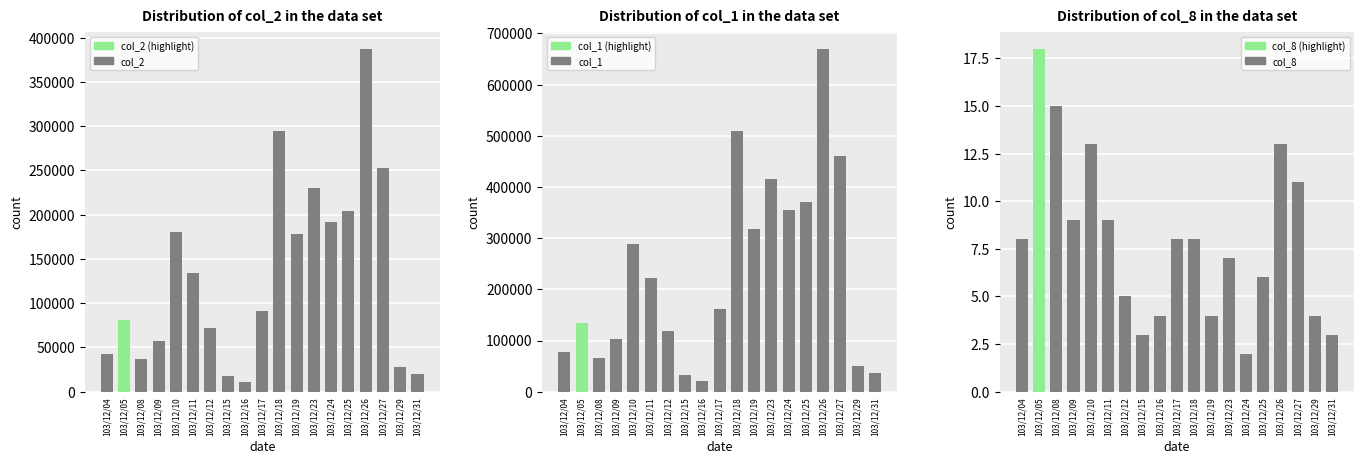

What are all the series names shown in the legend?

col_2, col_1, col_8